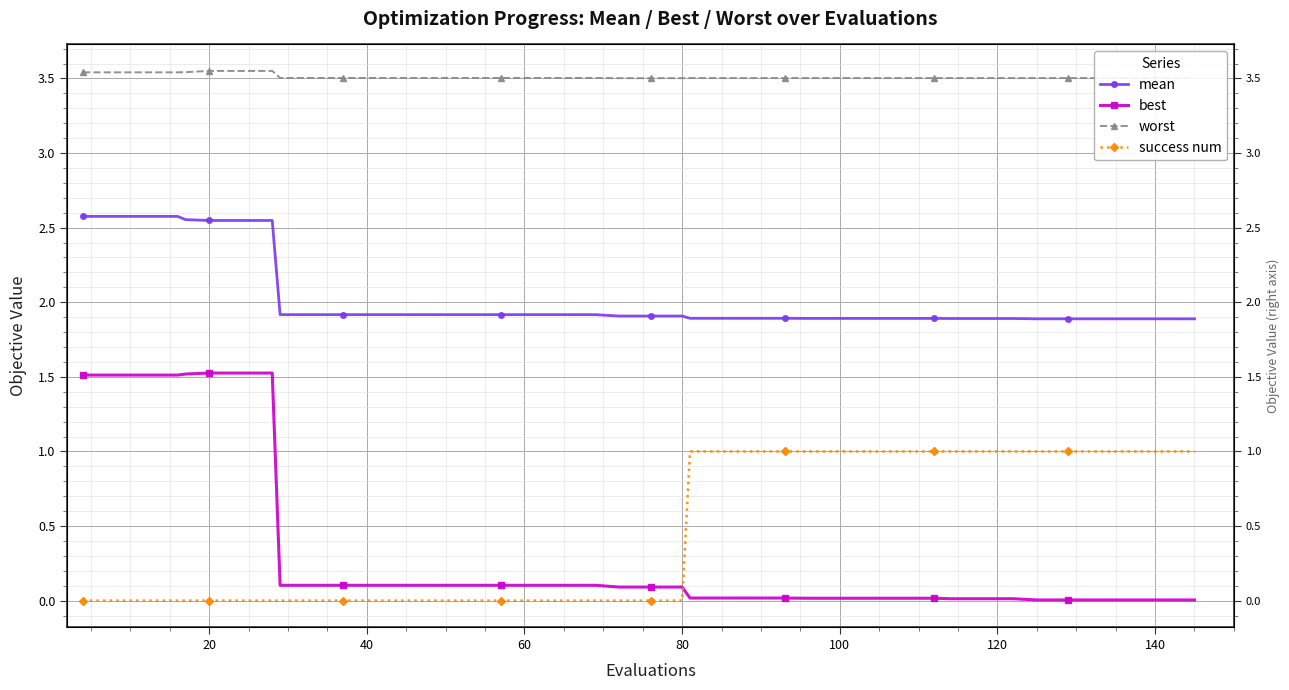

What is the average value of the worst series?

3.5